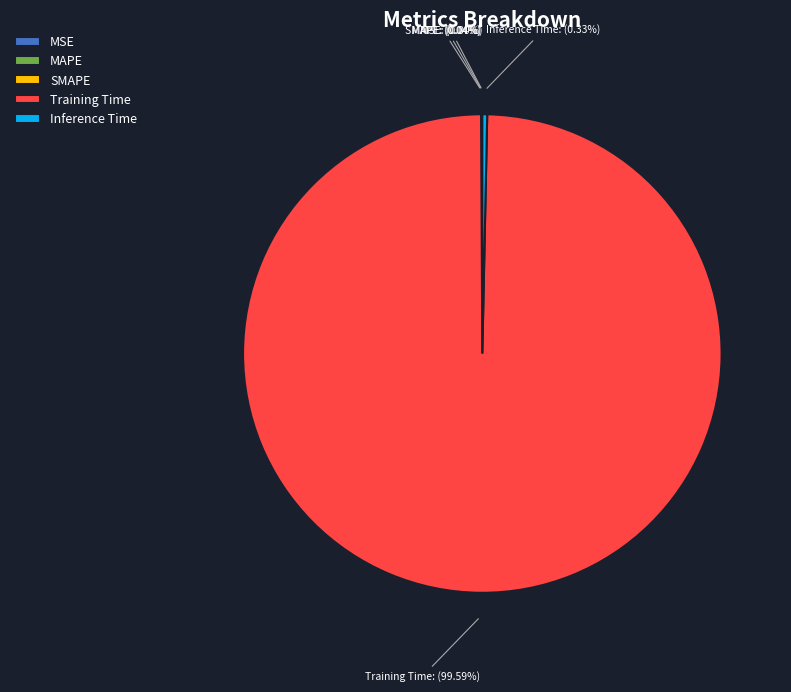

Which slice is the largest?

Training Time